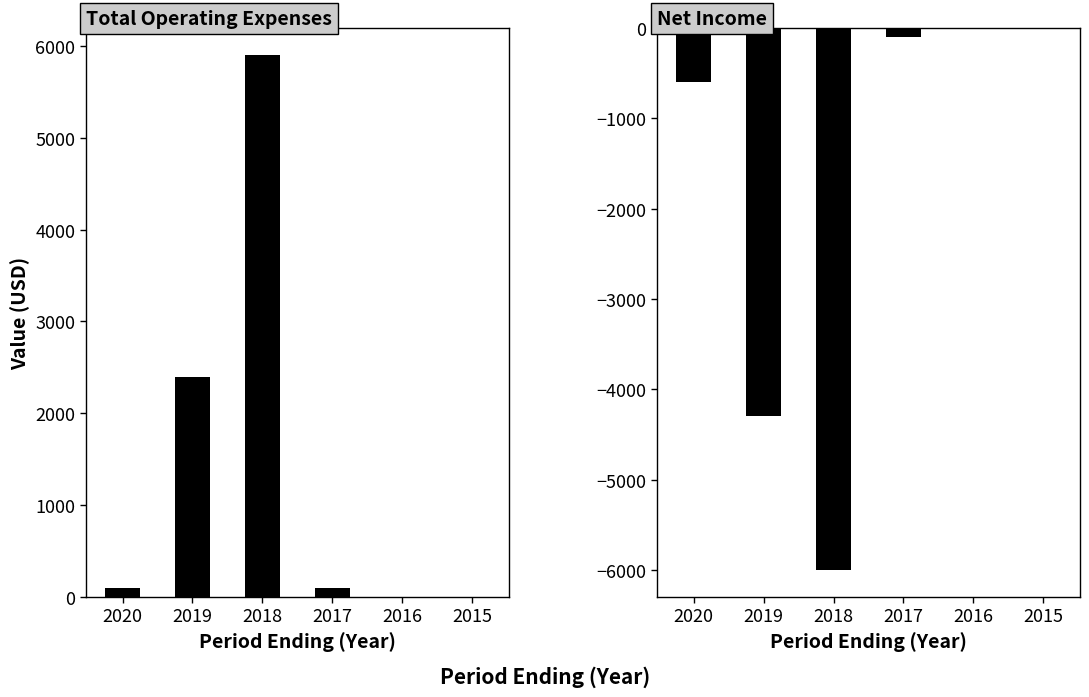

List the labels in order of Net Income value, smallest first.

2018, 2019, 2020, 2017, 2016, 2015